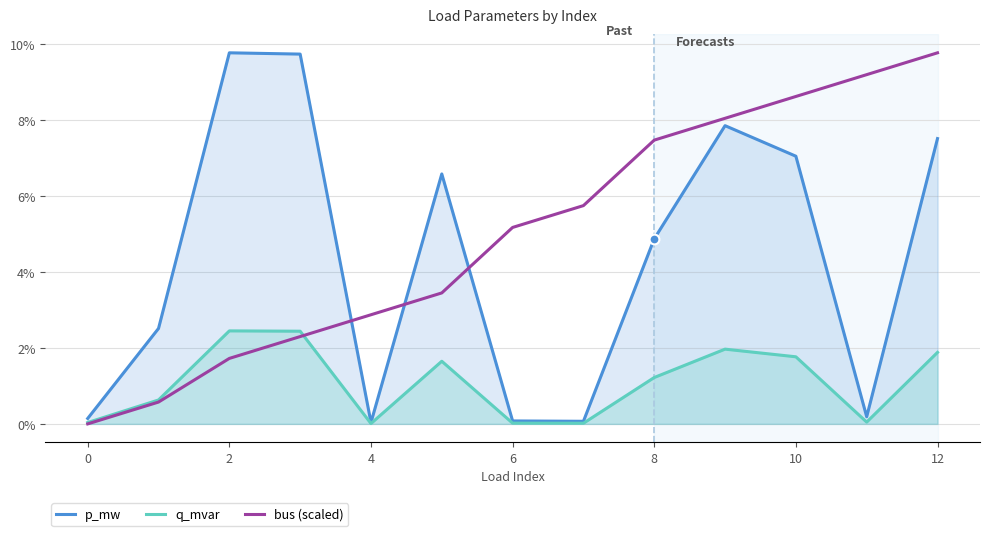

Which series has the largest total across all categories?

bus (scaled)